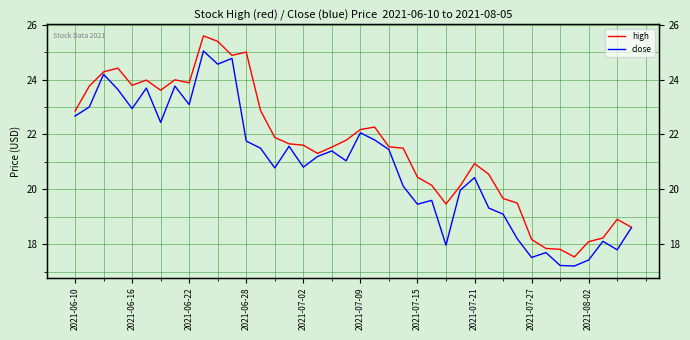

What is the sum of all high values?

861.7